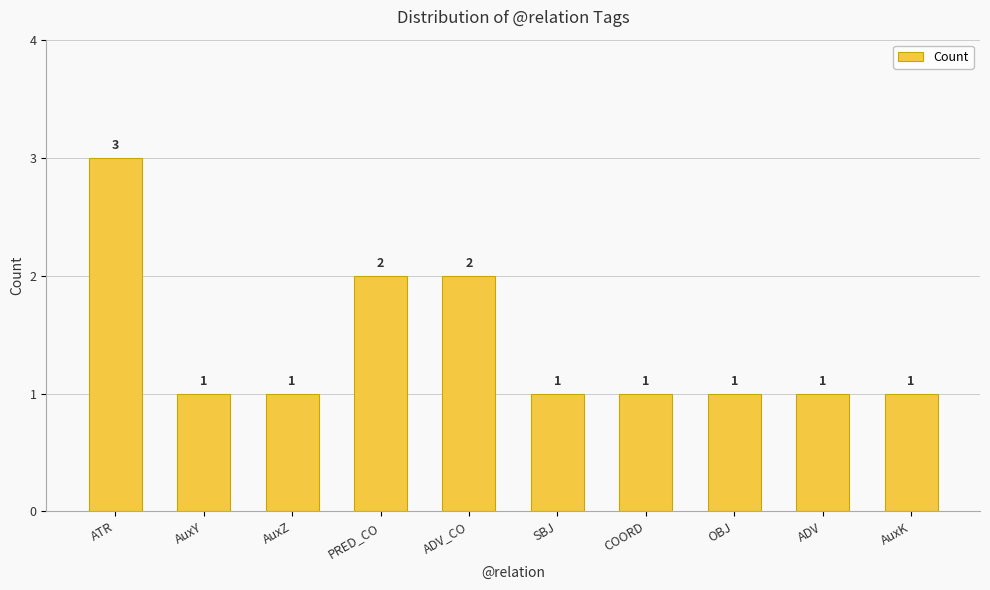

Count the values in the range 1 to 2.

9